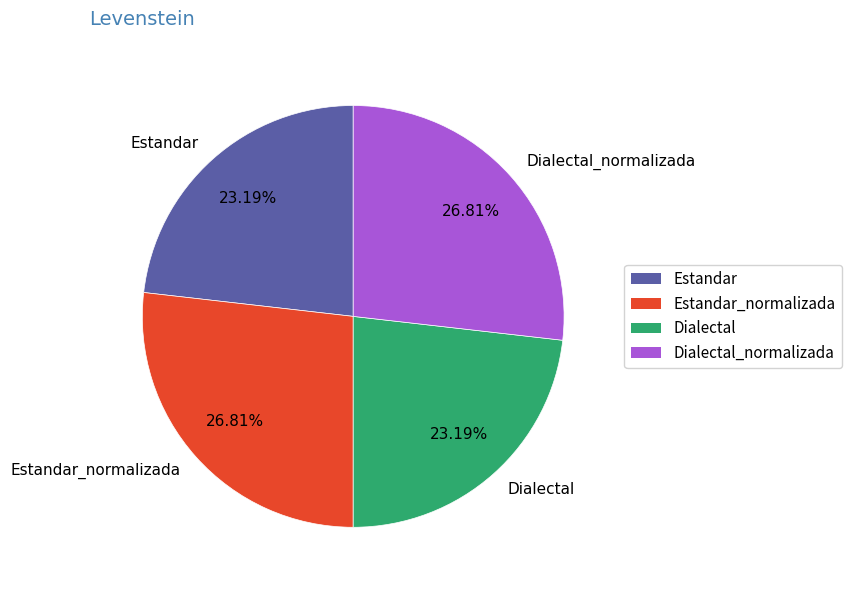

Is there any slice that represents more than half of the pie?

No